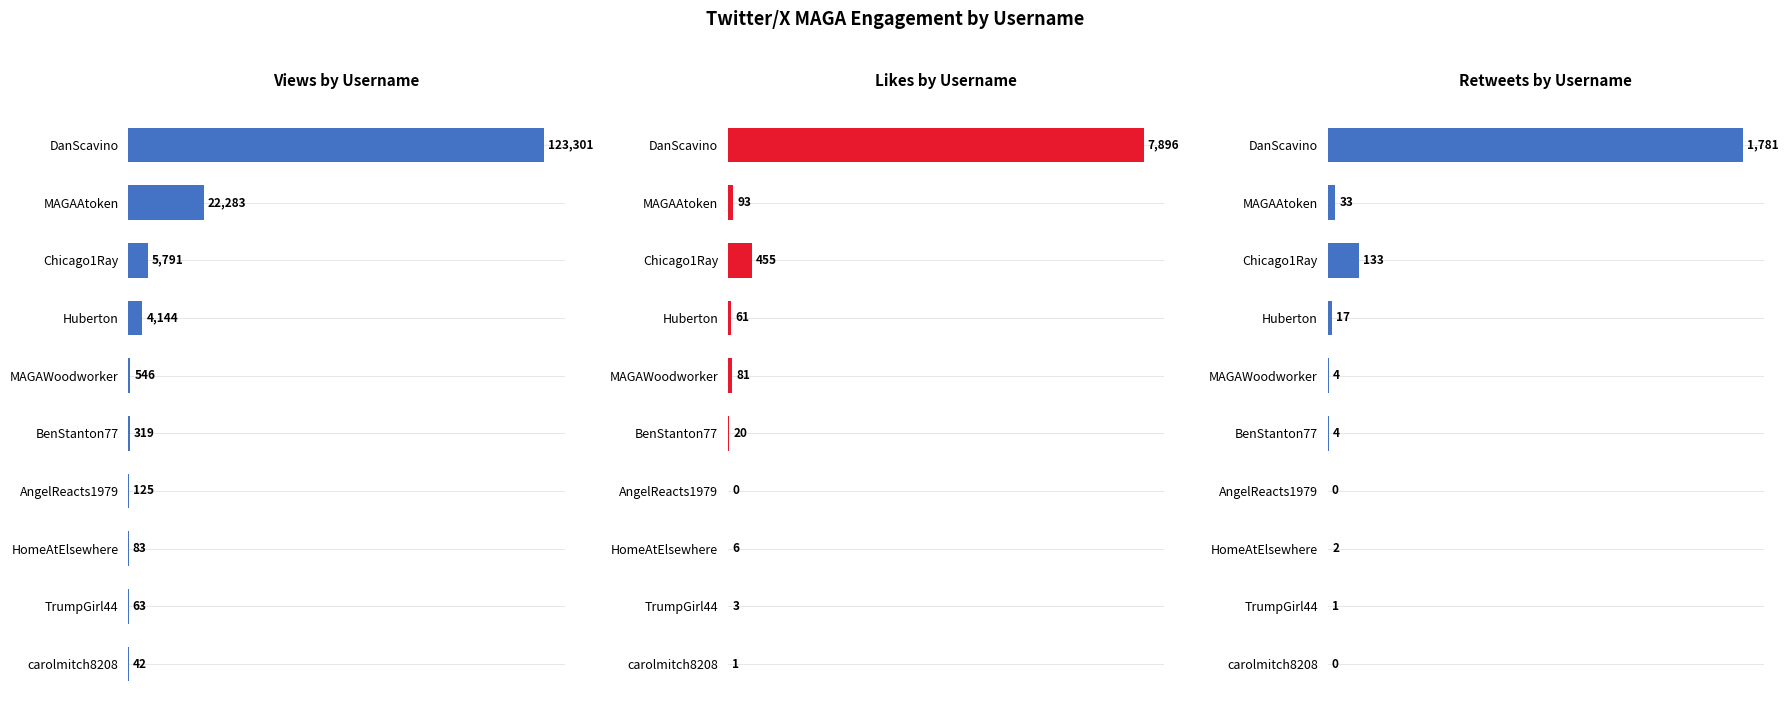

How many data points in Likes by Username are above 61?

4